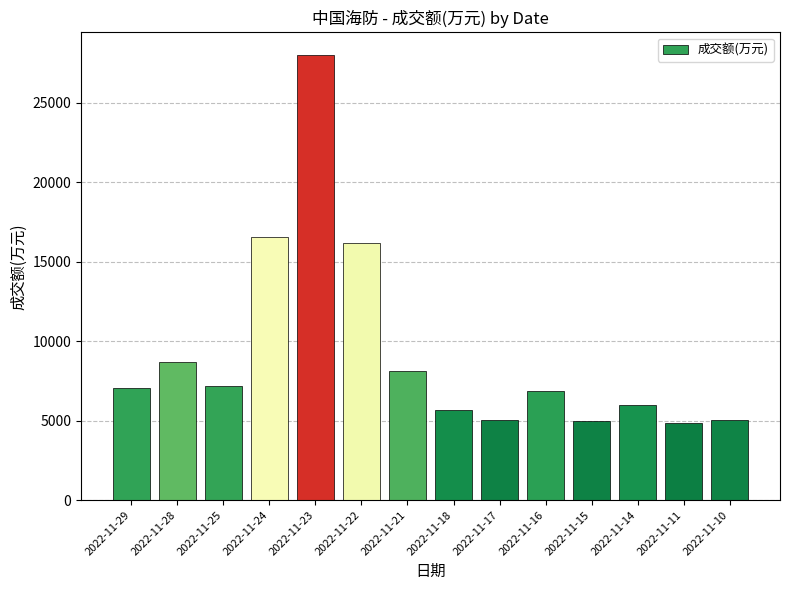

What is the change in value from 2022-11-29 to 2022-11-14?

-1102